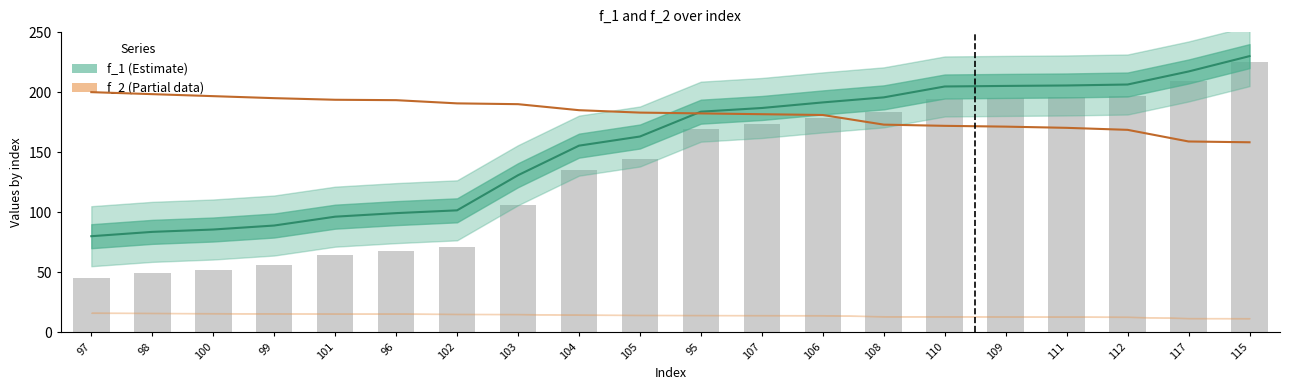

What is the maximum value shown in the chart?

230.0